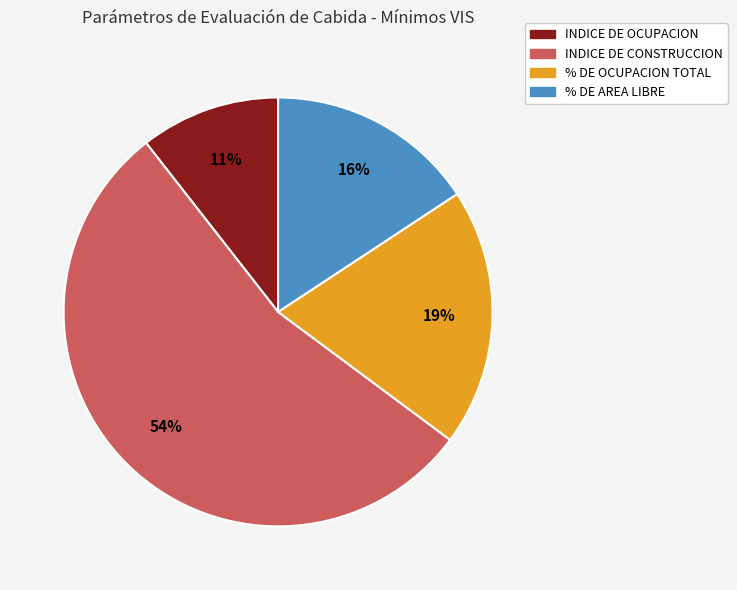

How many slices are in this pie chart?

4